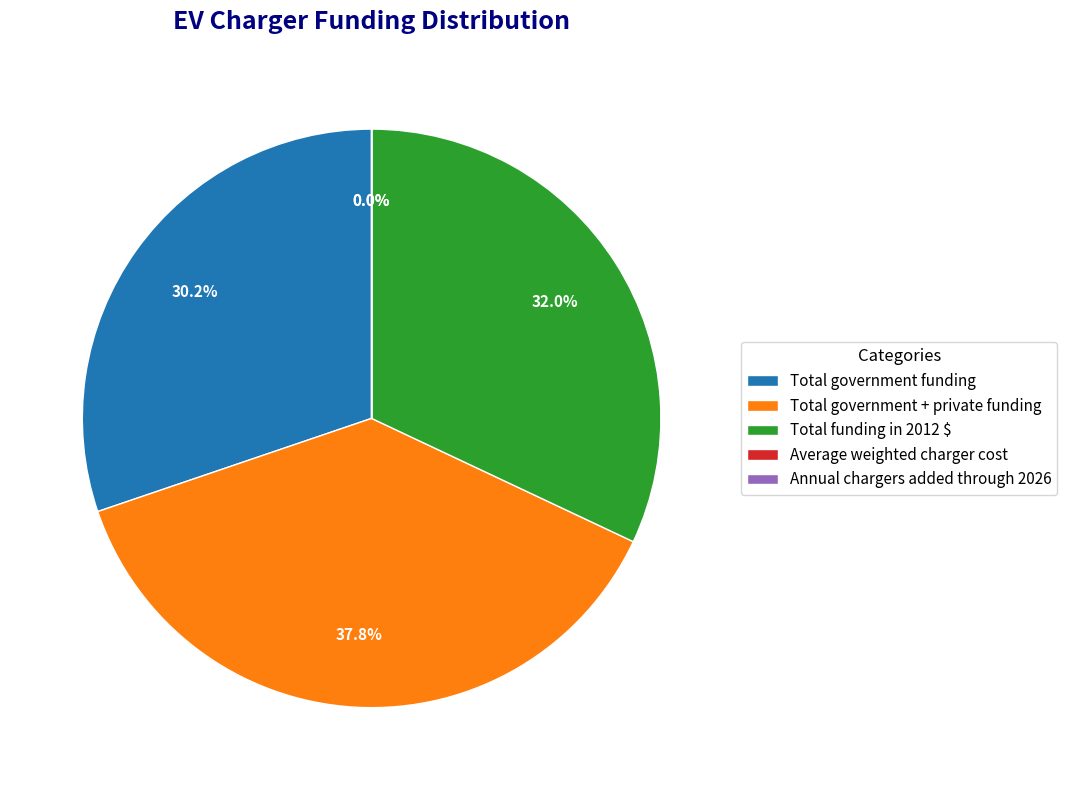

To the nearest percent, what is the difference between the Total funding in 2012 $ and Total government funding slice percentages?

2%